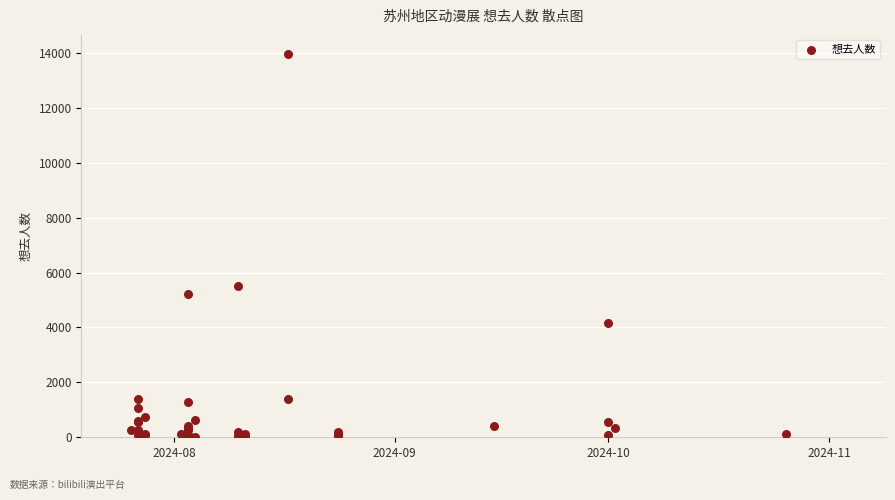

What Y value in the scatter plot is closest to 6979?

5515